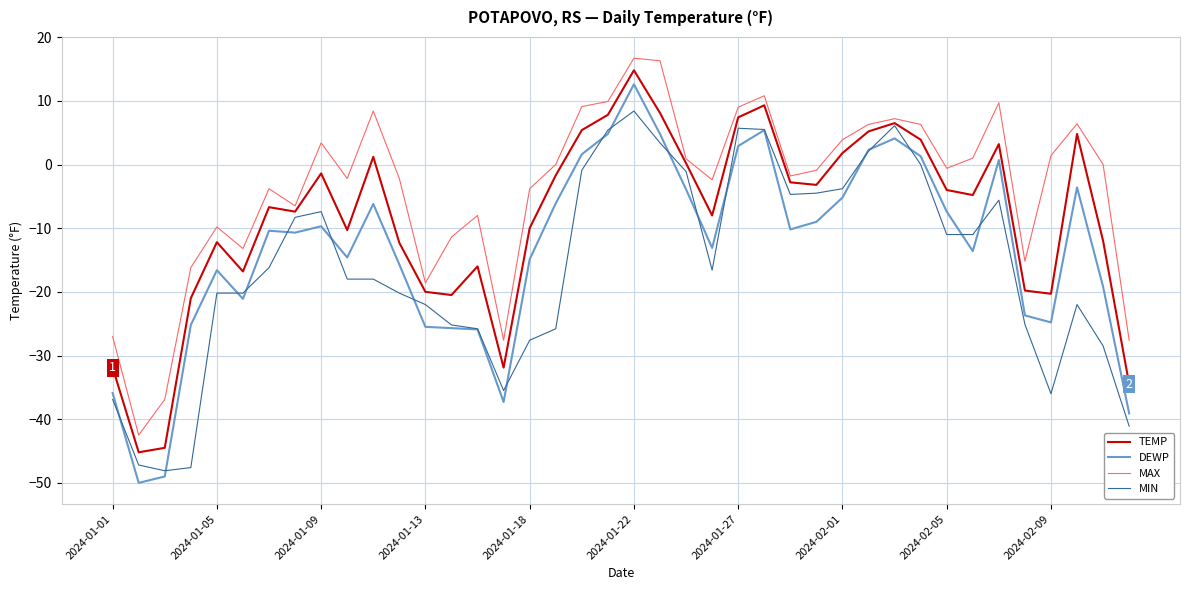

Rank the series by their average value, from lowest to highest.

MIN, DEWP, TEMP, MAX